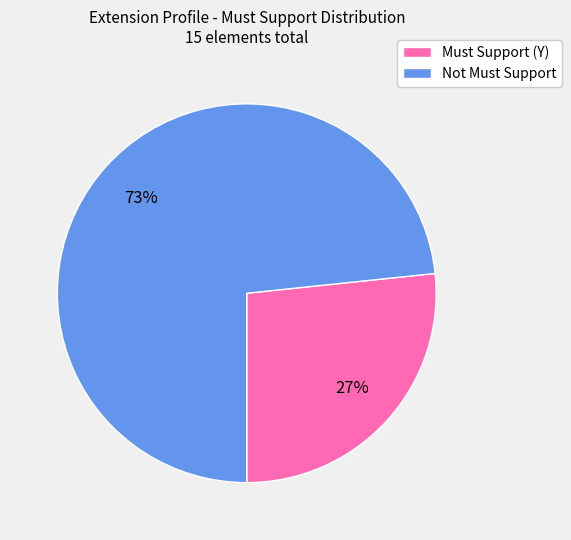

How many slices are in this pie chart?

2